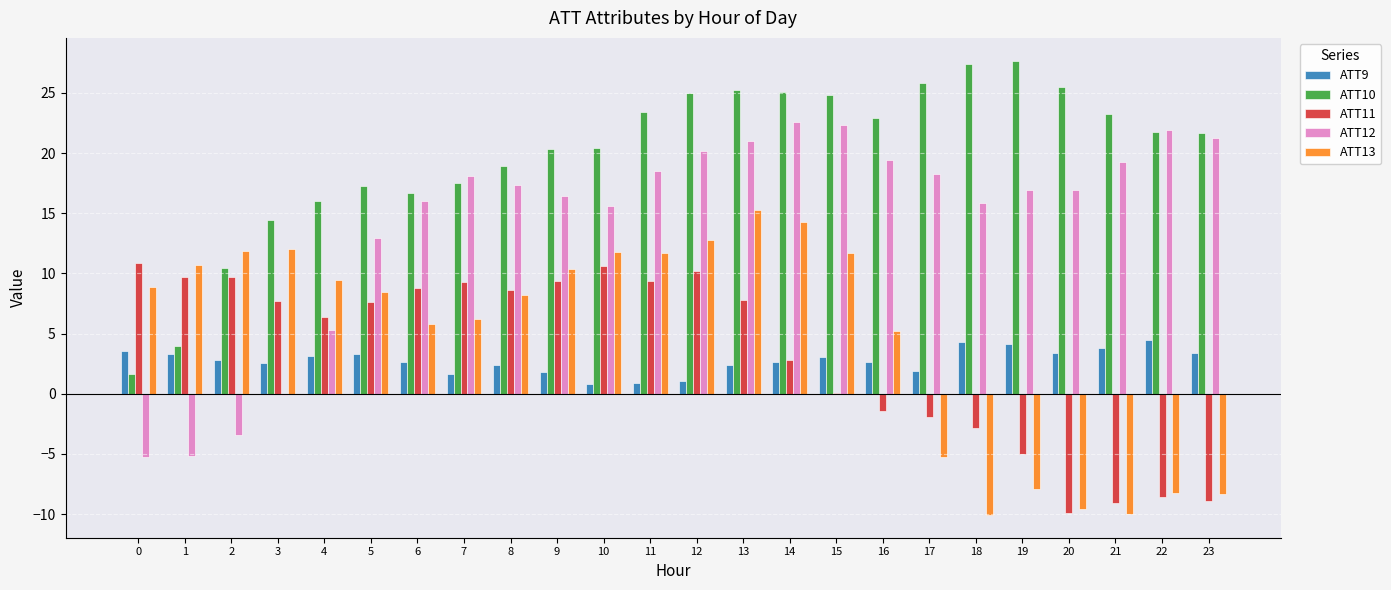

How many data points does each series have?

24